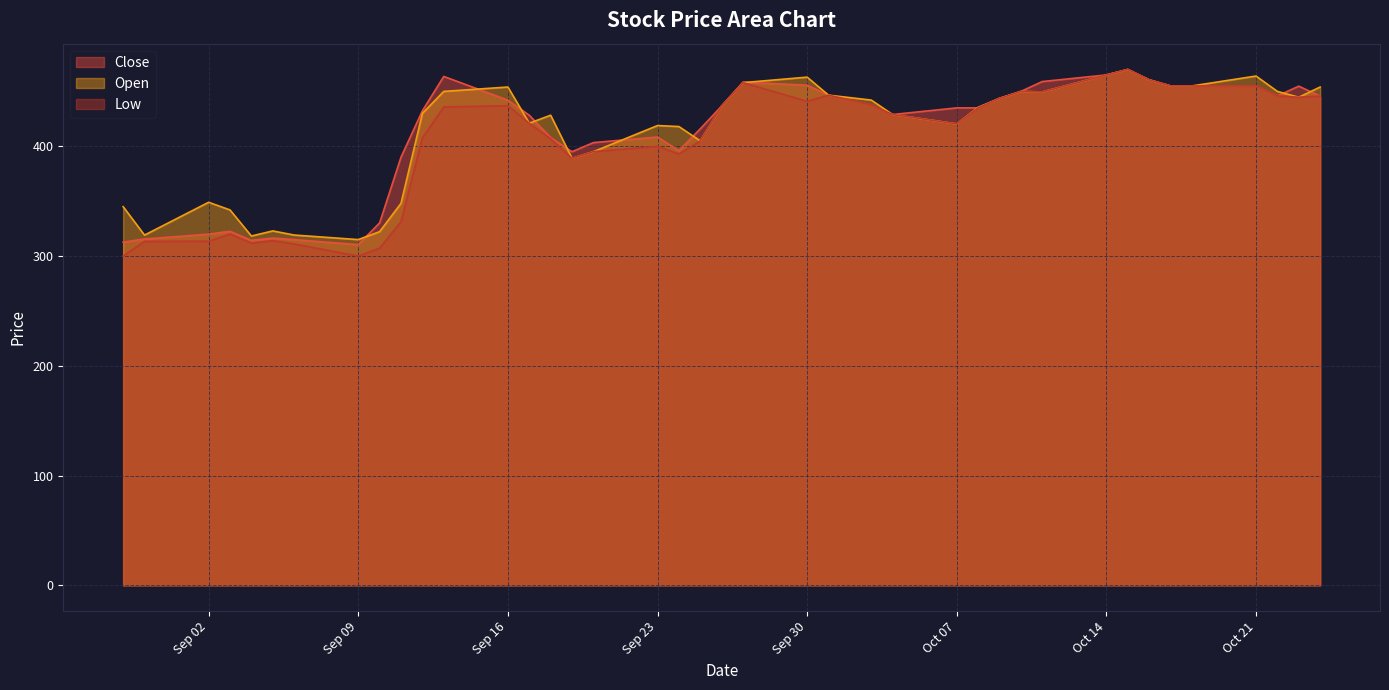

What is the maximum value for Low?

470.0